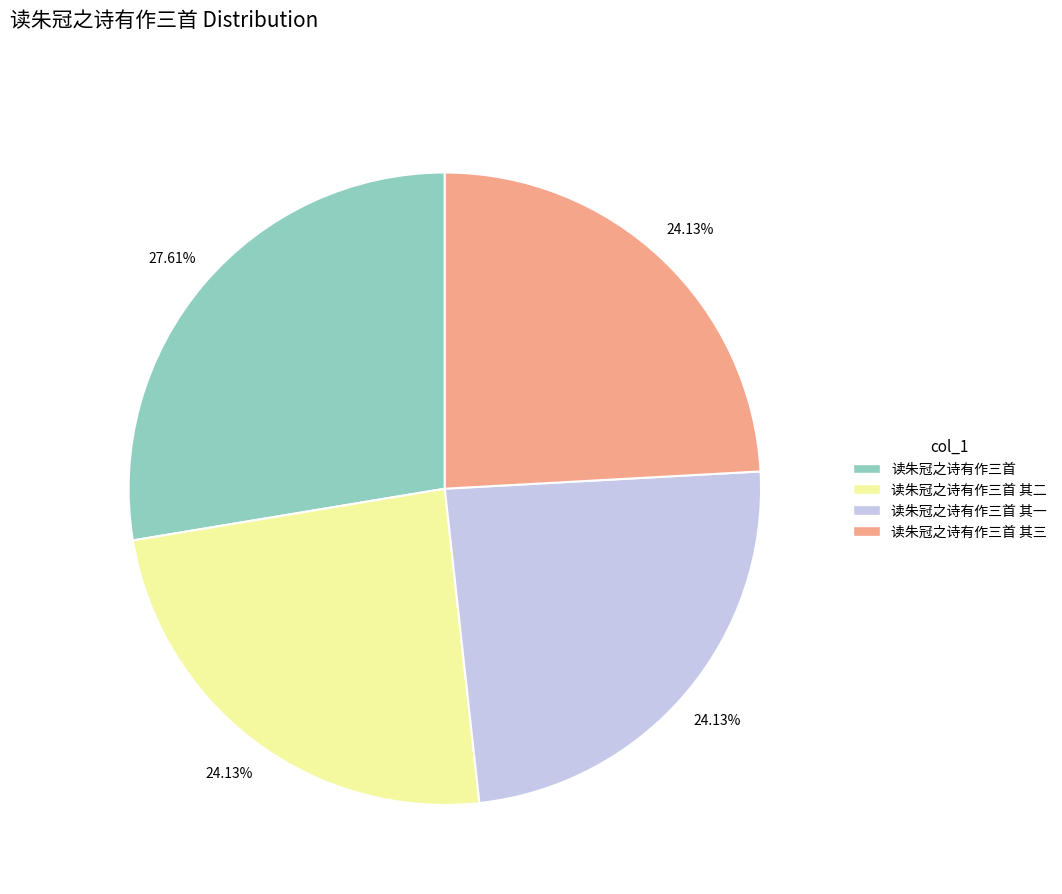

The 读朱冠之诗有作三首 其二 slice represents 24% of the pie. True or false?

True